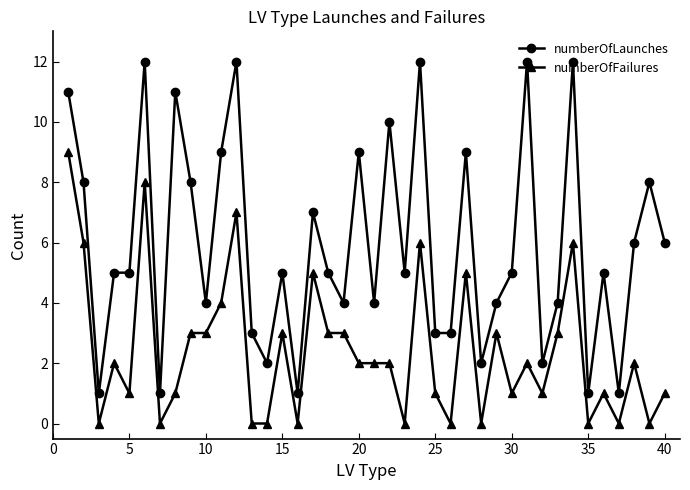

Which series has the largest total across all categories?

numberOfLaunches